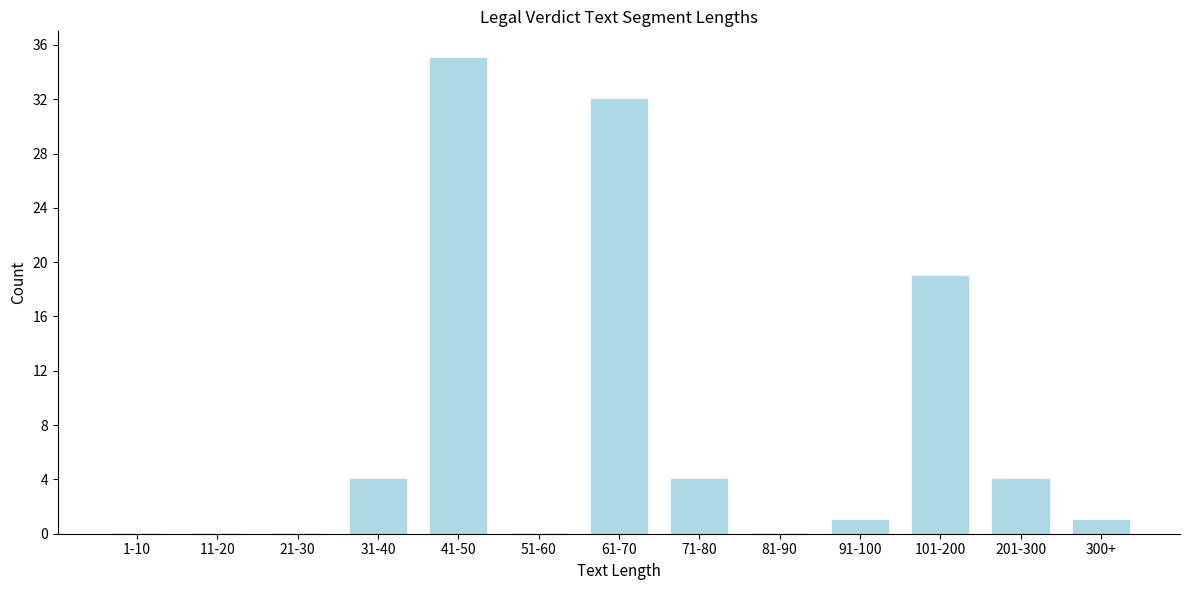

Reading left to right, list all the values displayed in this chart.

1-10=0	11-20=0	21-30=0	31-40=4	41-50=35	51-60=0	61-70=32	71-80=4	81-90=0	91-100=1	101-200=19	201-300=4	300+=1